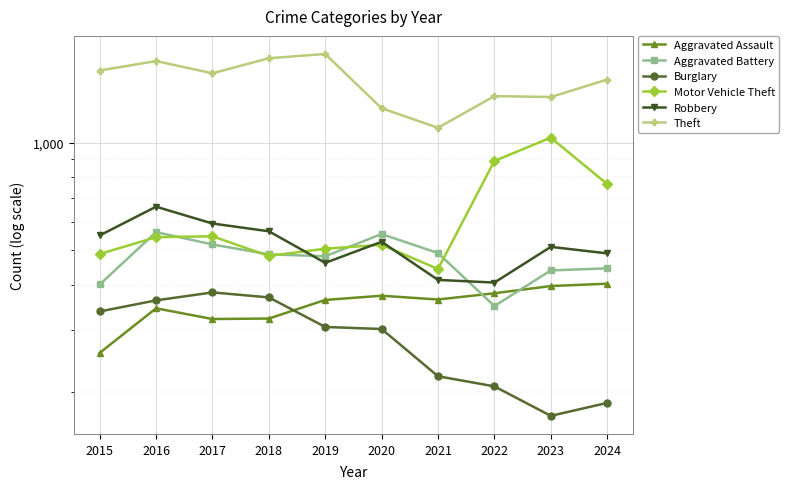

At how many categories does at least one series exceed 1234?

9